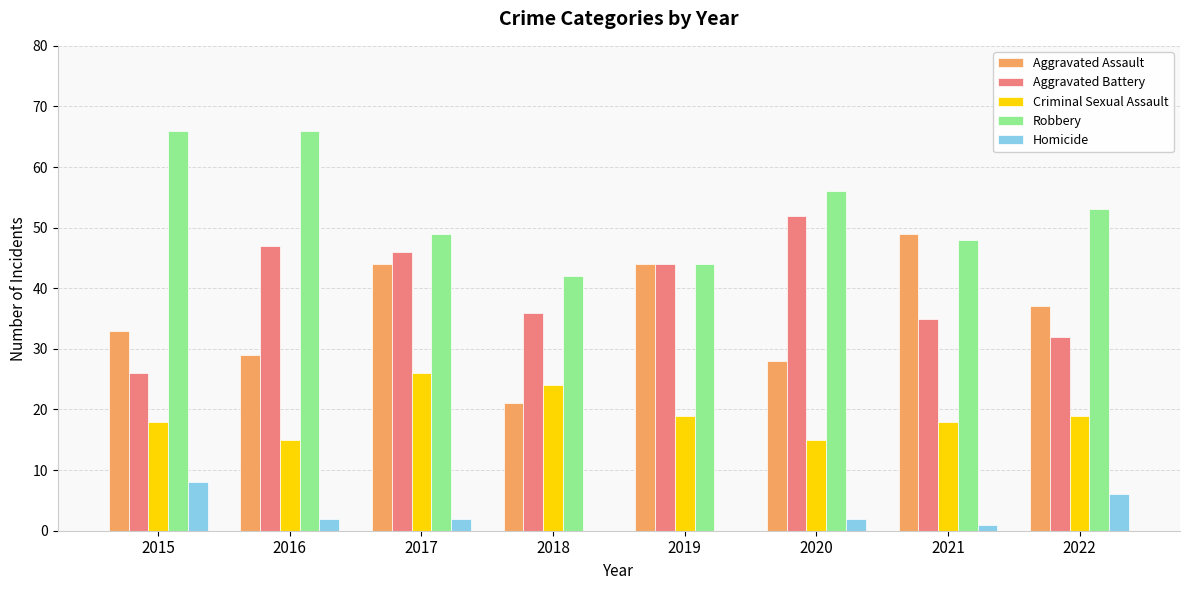

What is the sum of the Aggravated Battery values at 2020 and 2018?

88